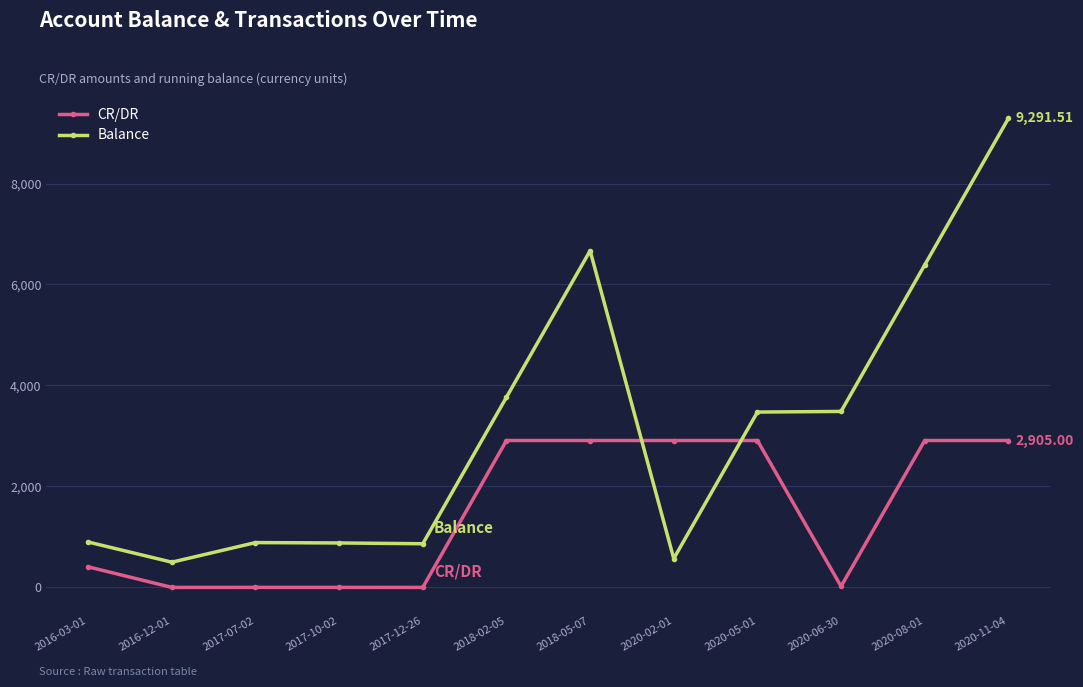

What is the label of the 6th point from the right?

2018-05-07